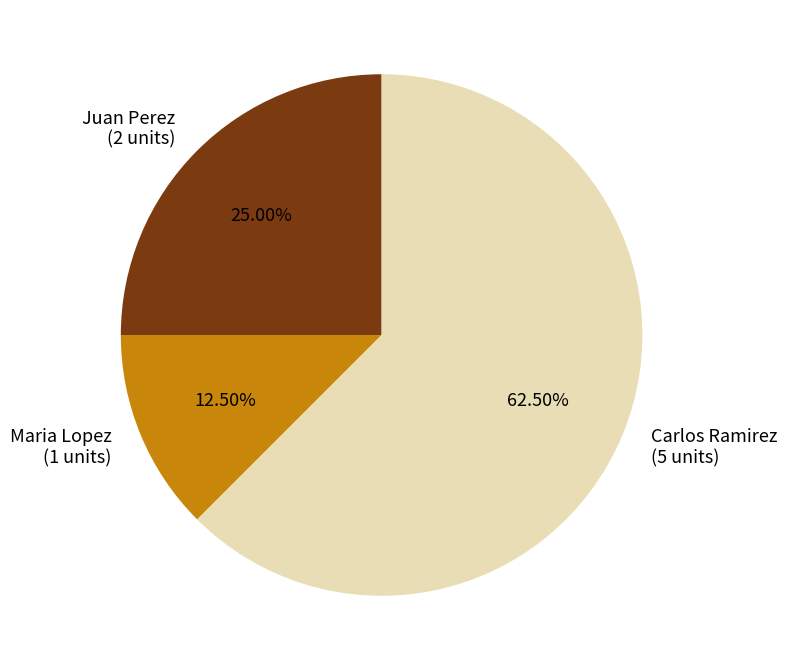

To the nearest percent, what is the average slice percentage?

33%